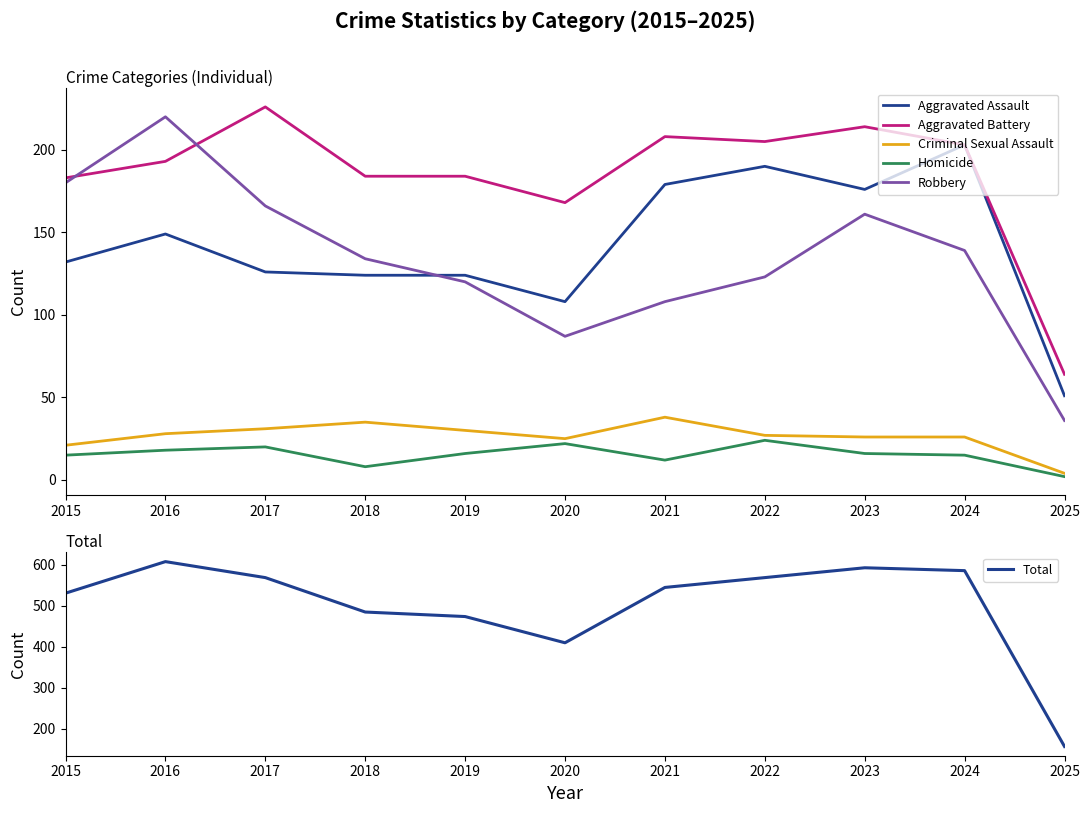

Which series changed the most between 2018 and 2022?

Total